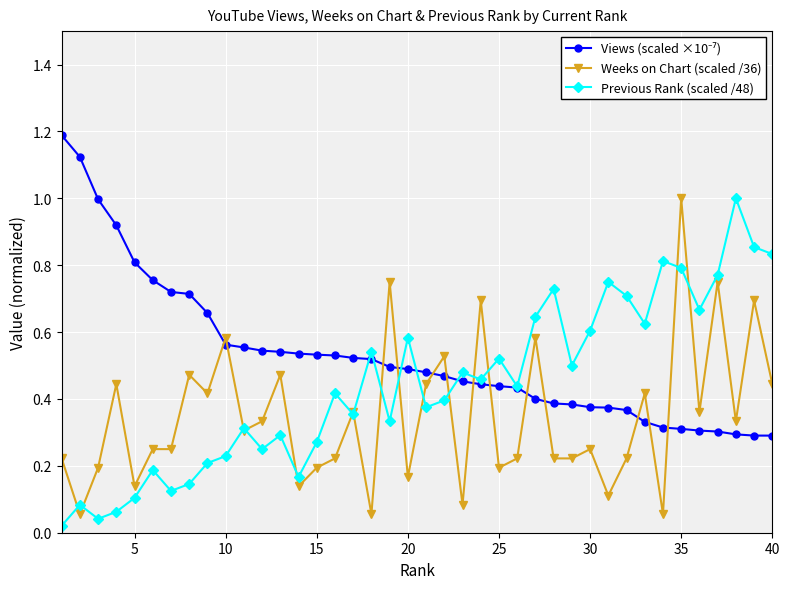

What is the greatest value displayed?

1.2